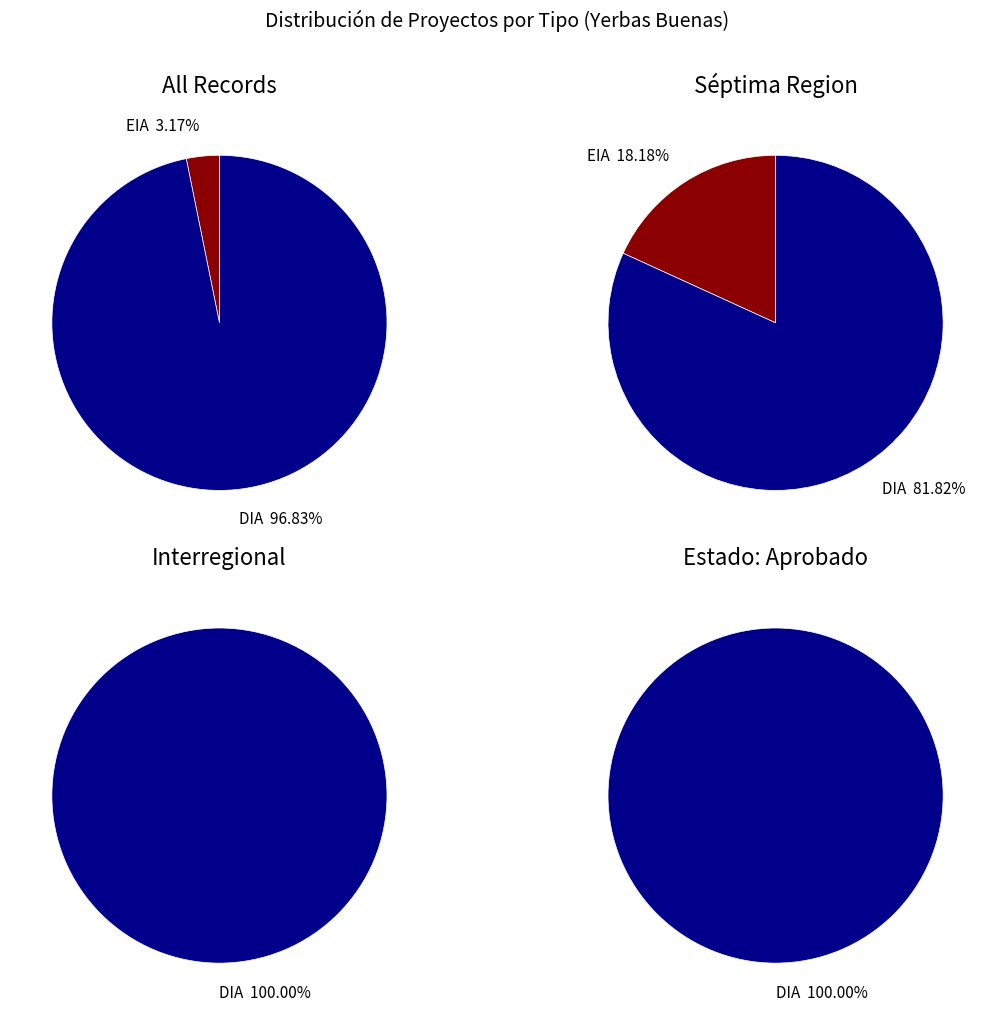

Count the number of slices in the pie.

2